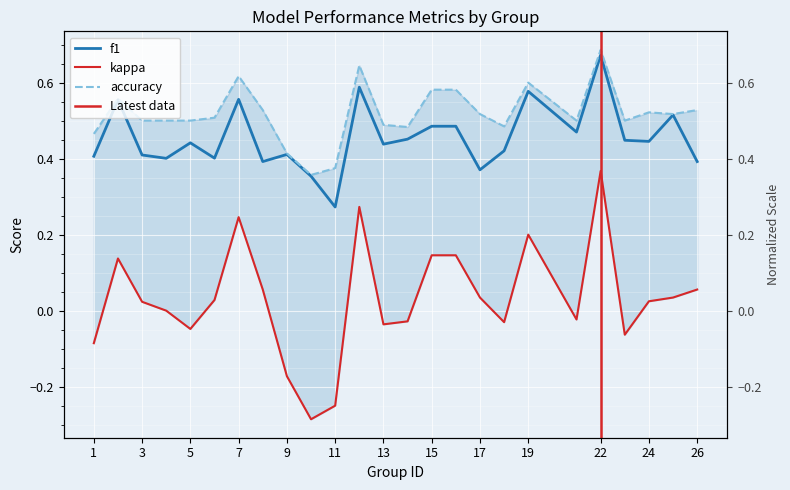

Which series has the largest range (max minus min)?

kappa